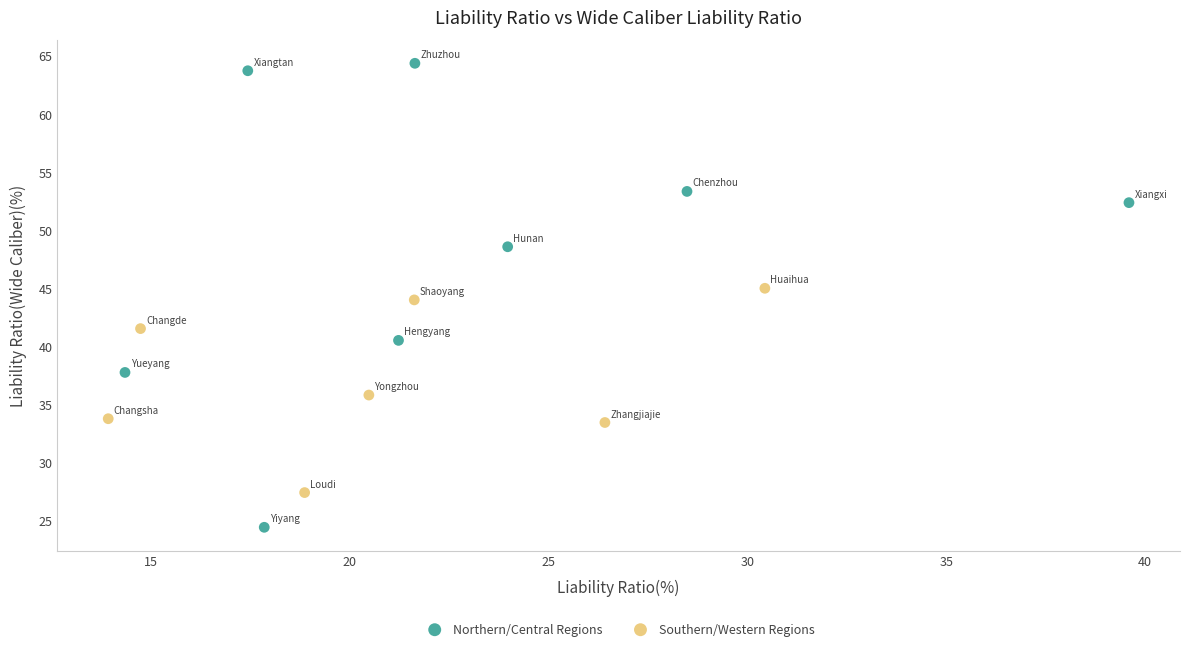

Which series contains the lowest Y value?

Northern/Central Regions